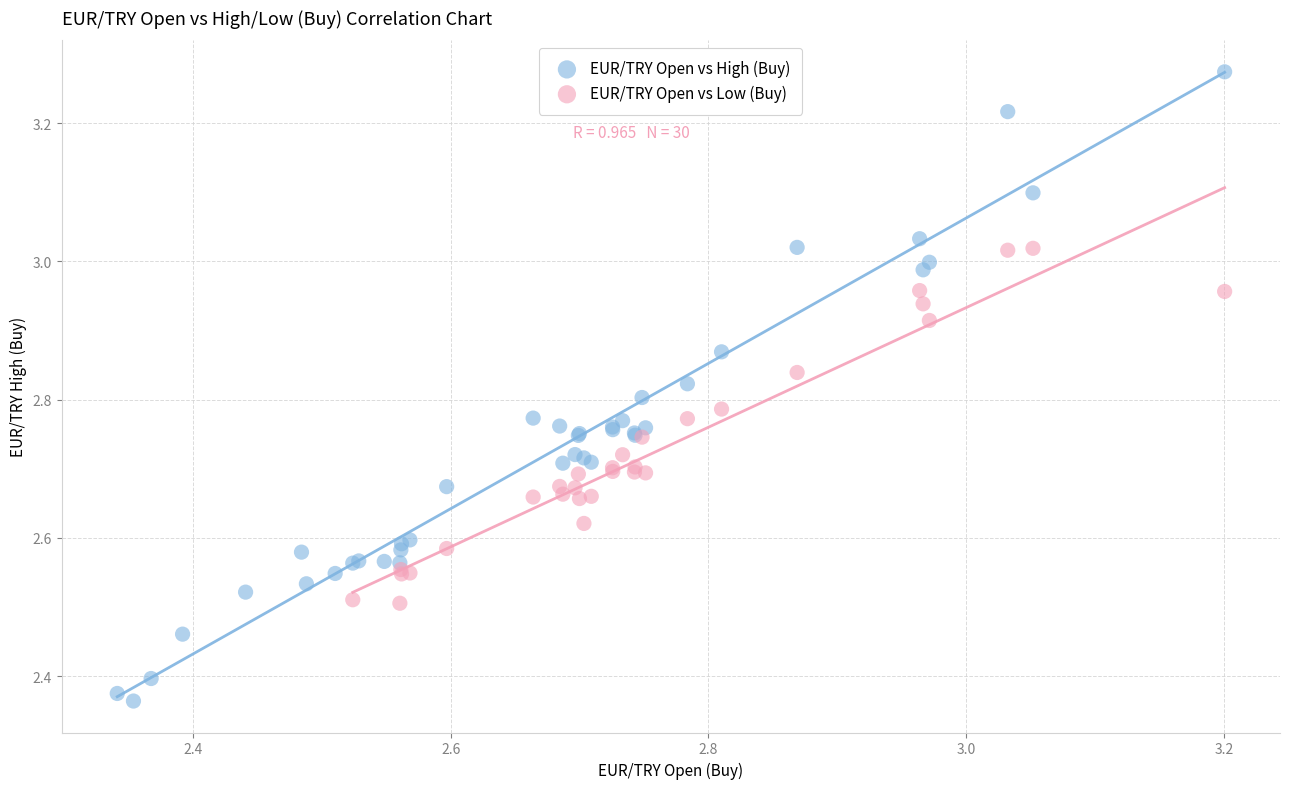

Which series has the widest spread of Y values?

EUR/TRY Open vs High (Buy)